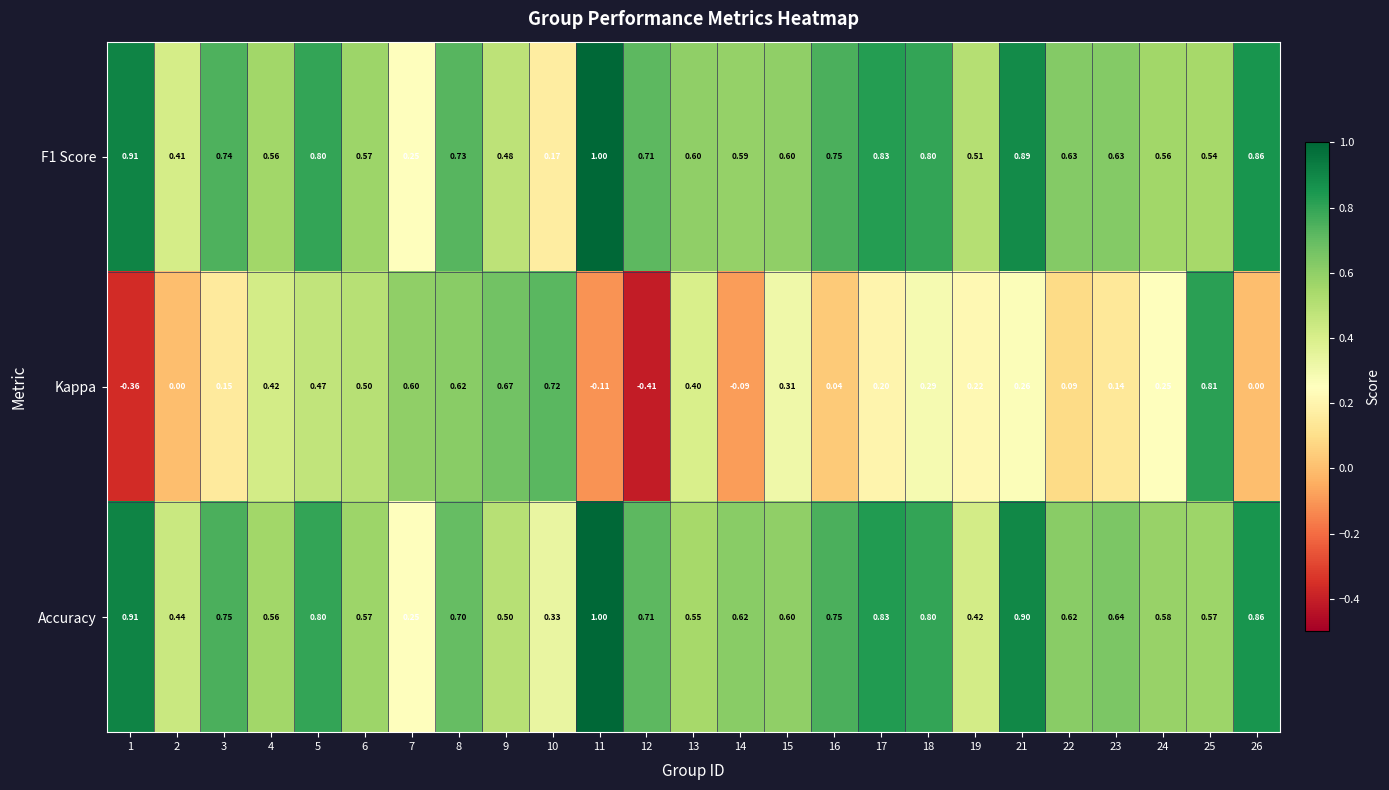

Which series changed the most between 15 and 16?

Kappa